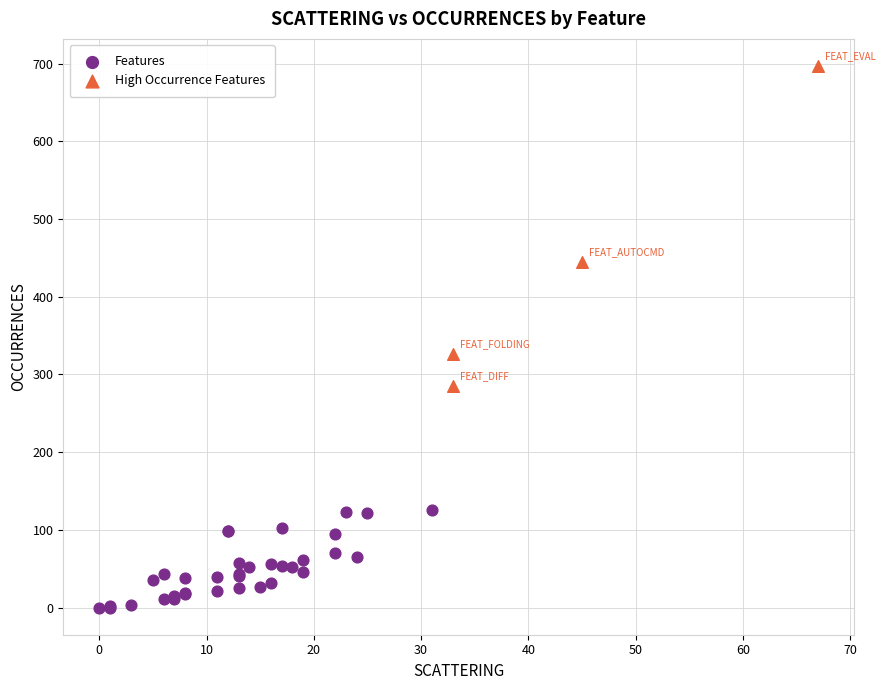

What are all the series names shown in the legend?

Features, High Occurrence Features